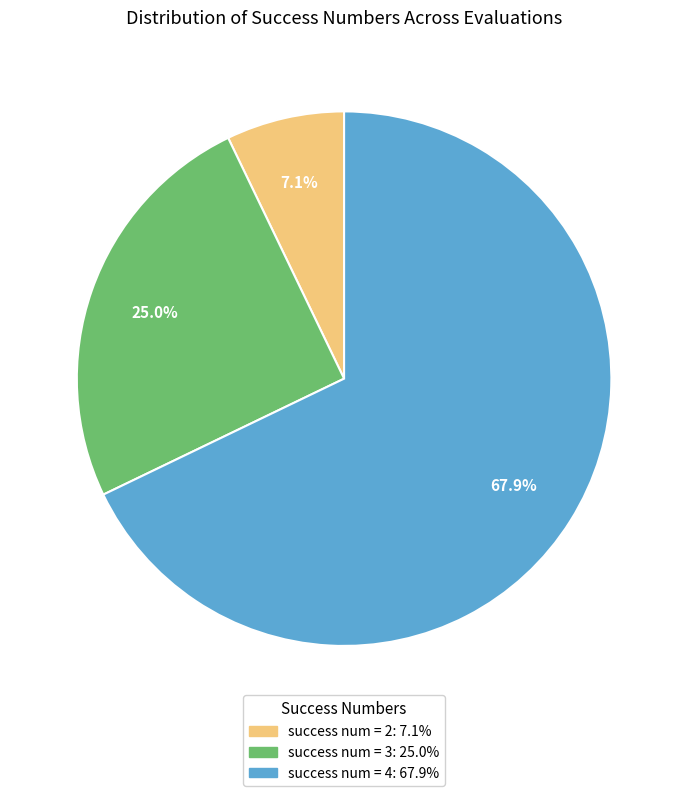

Is there a majority slice in this chart?

Yes